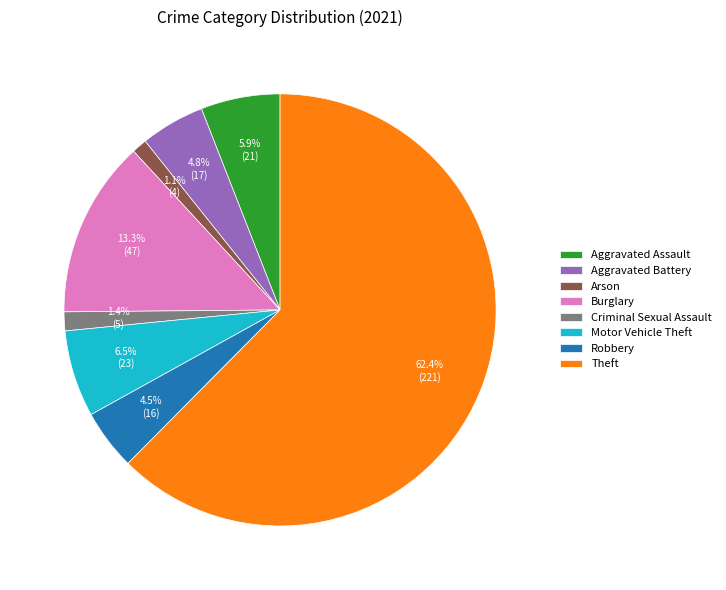

To the nearest percent, what is the average slice percentage?

12%